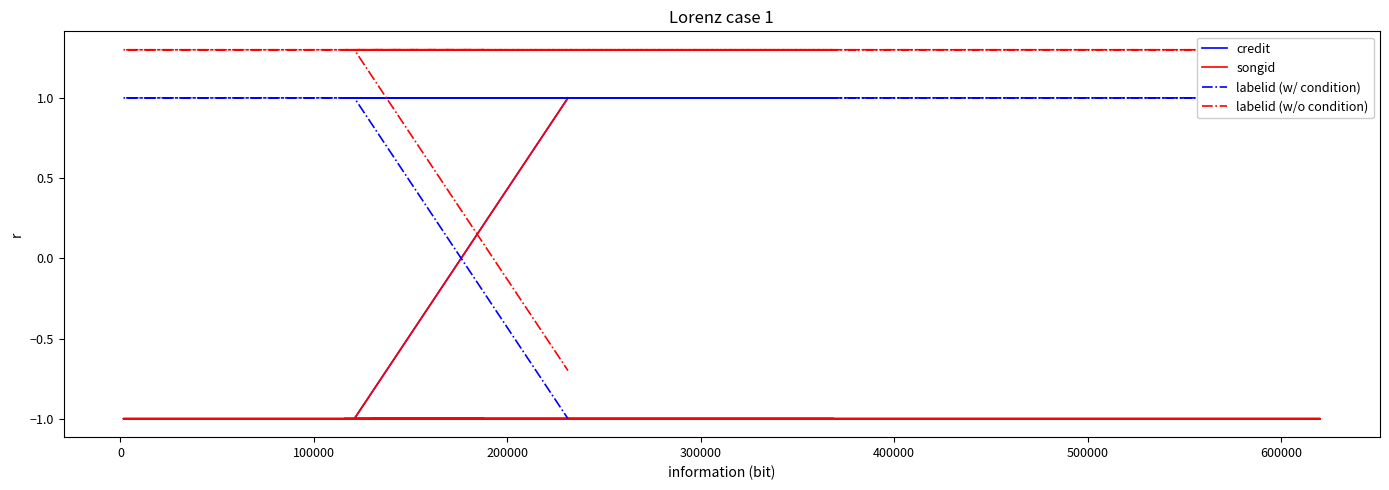

Which series has the largest range (max minus min)?

credit